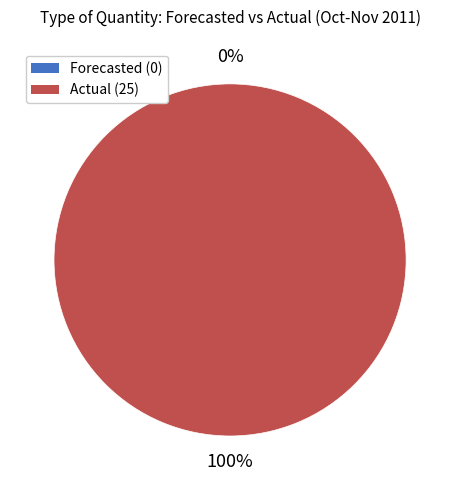

Between Forecasted (0) and Actual (25), which is larger?

Actual (25)